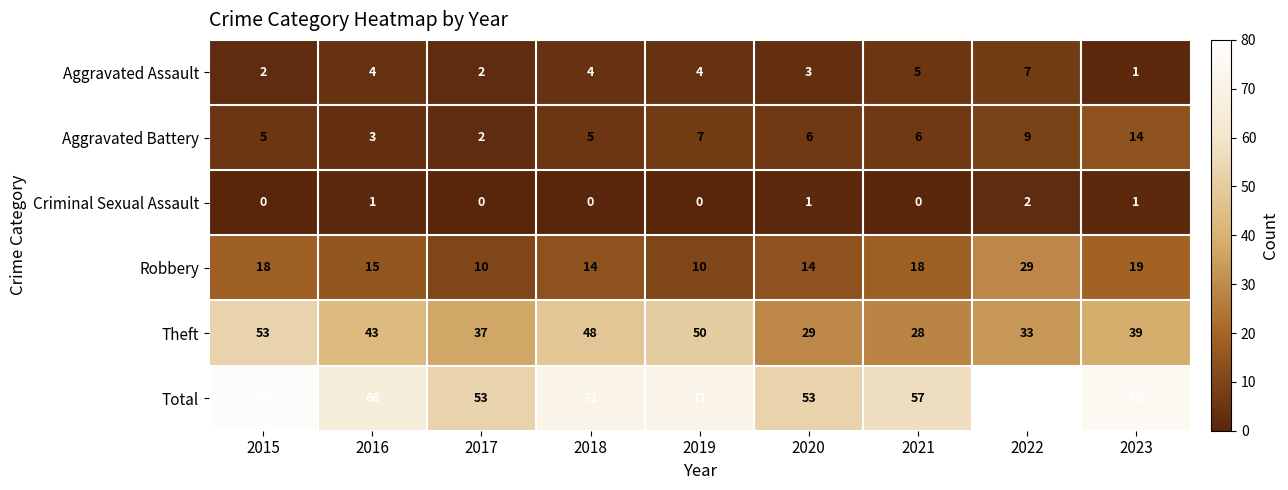

What is the total value across all series at 2015?

156